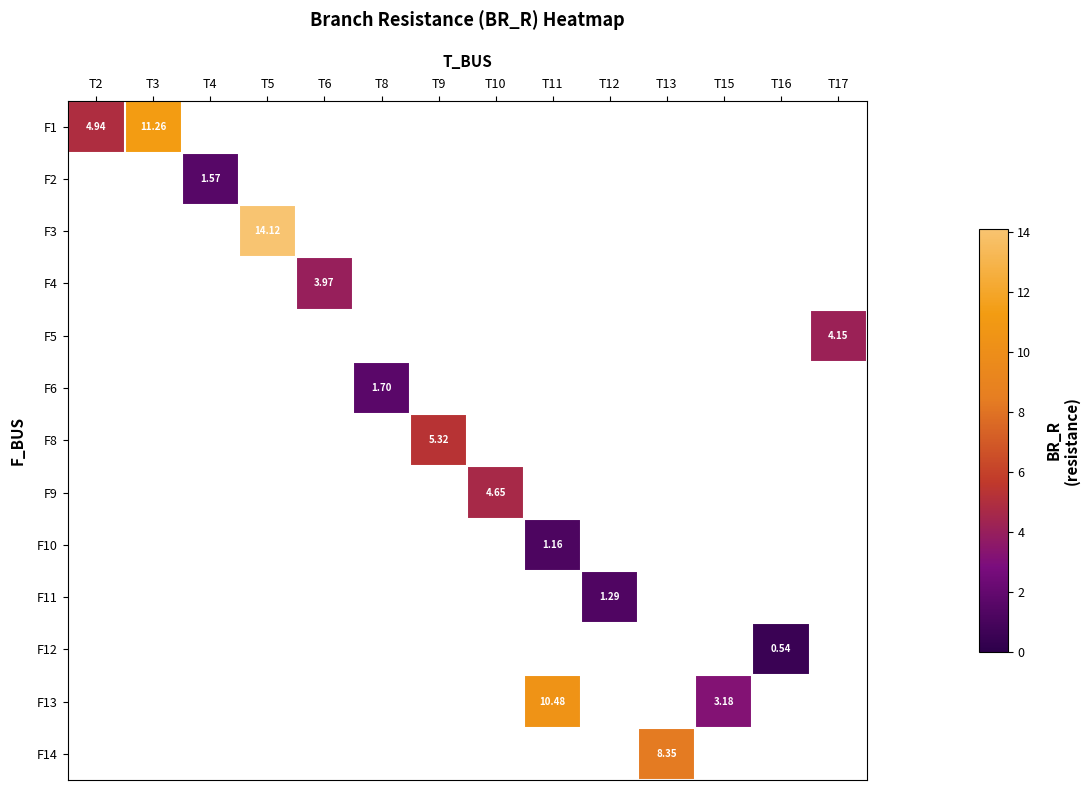

Which has a higher value, T16 or T17?

T17